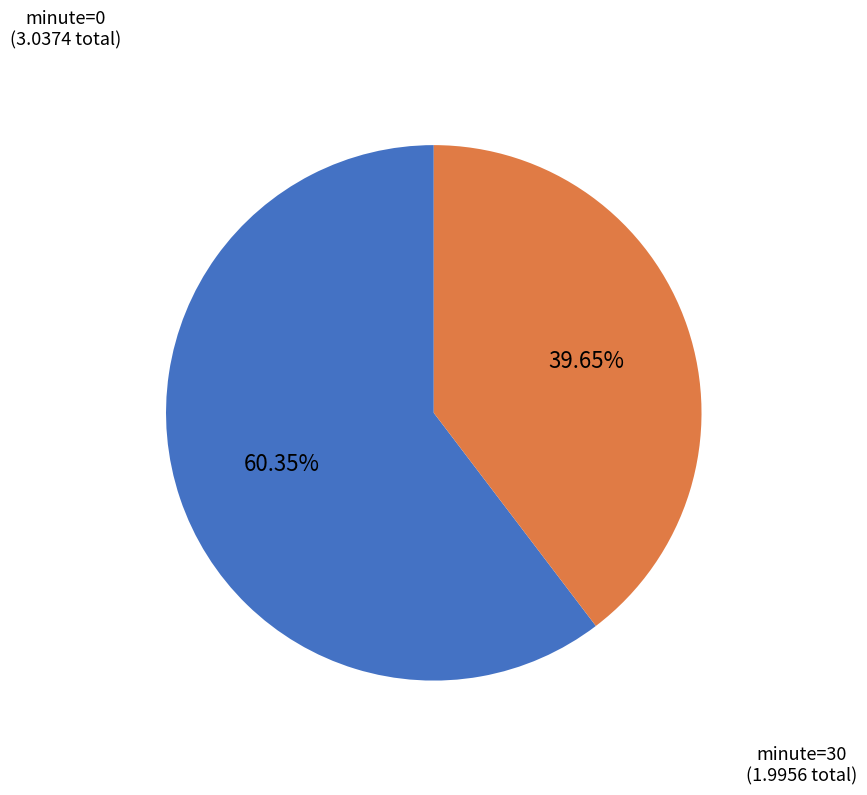

To the nearest percent, what portion does minute=30 represent?

40%